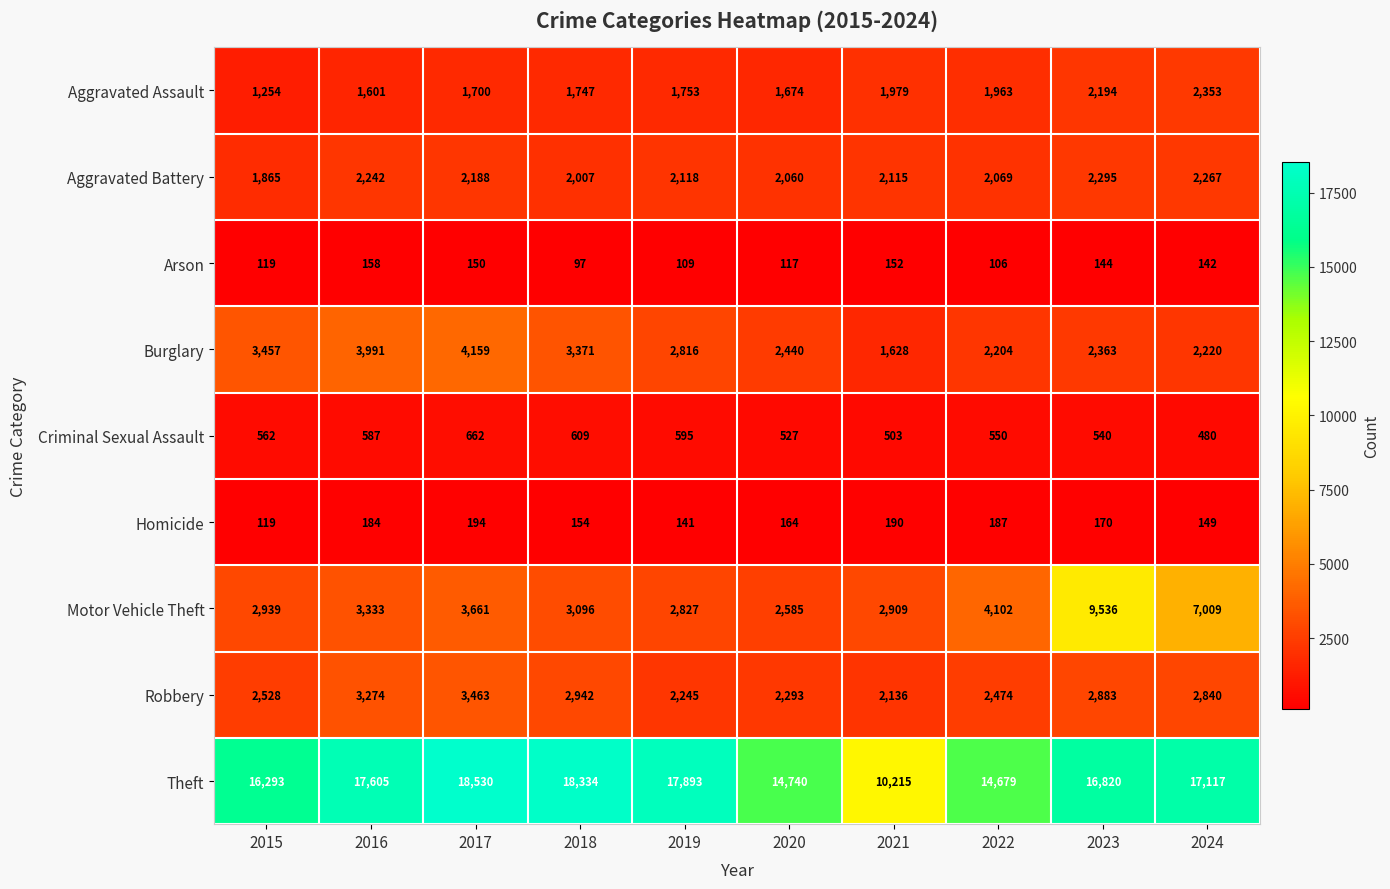

How many data points does each series have?

10